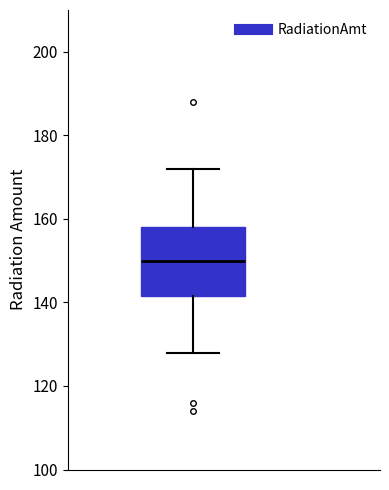

Transcribe this box plot: give where the median line is, the range the box spans, and where the two whiskers end, as read against the y-axis. The values are not printed on the chart, so give them approximately, as read against the axis.

median 150, box 142 to 158, whiskers 128 to 172